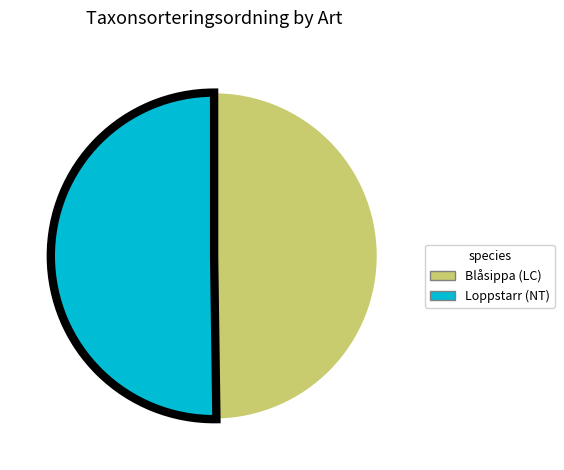

Combined, do Loppstarr (NT) and Blåsippa (LC) account for over 50%?

Yes